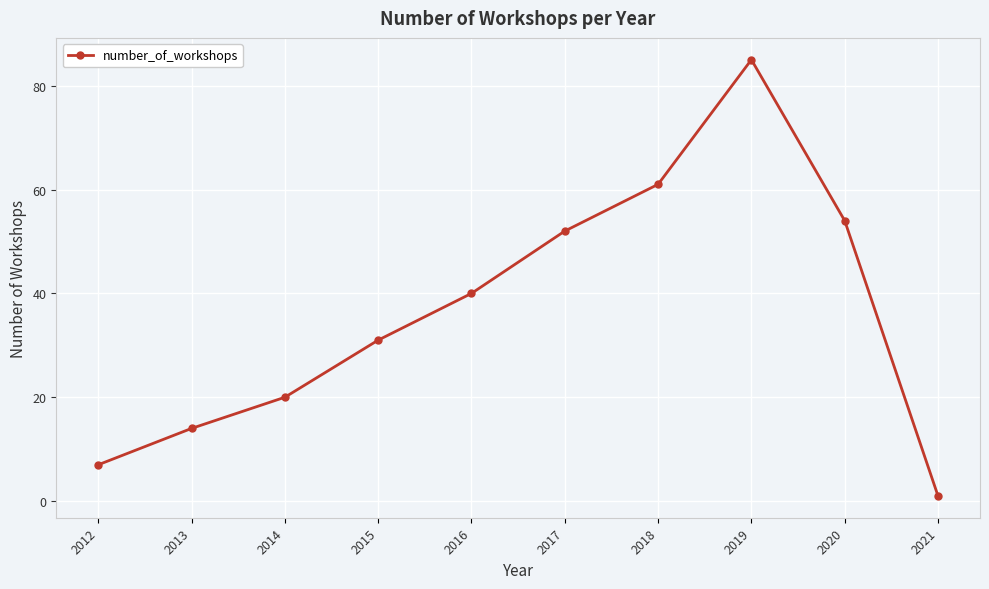

What is the sum of all values?

365